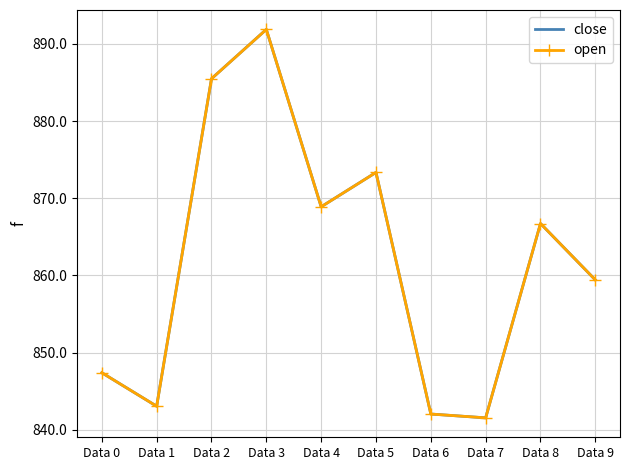

True or false: close and open intersect in this chart.

False